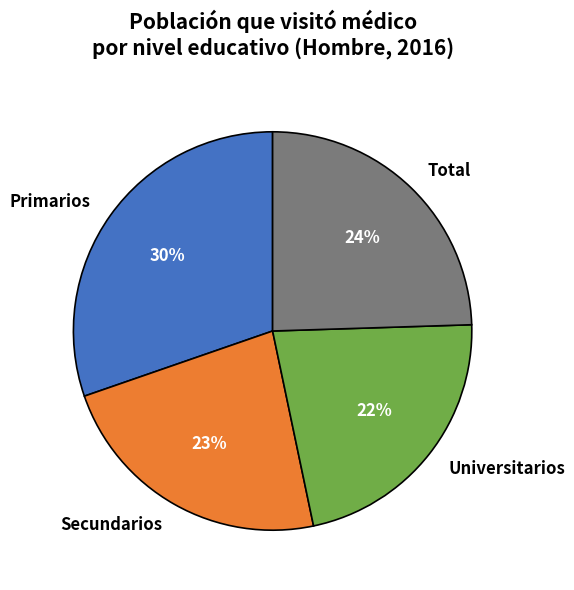

Does Total represent more than half of the total?

No